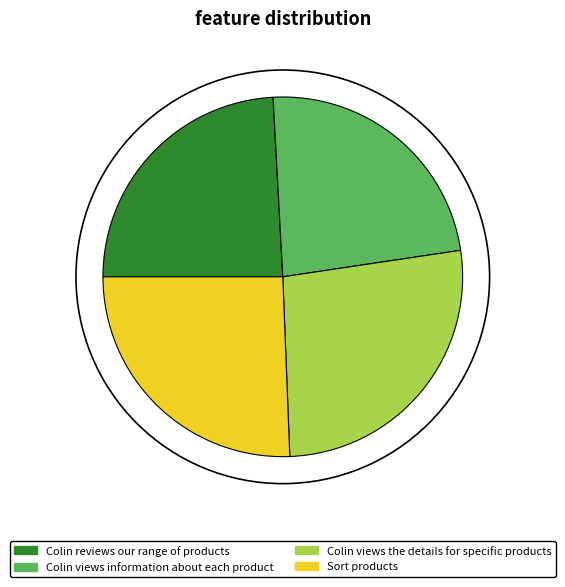

Between Colin views information about each product and Colin views the details for specific products, which is larger?

Colin views the details for specific products